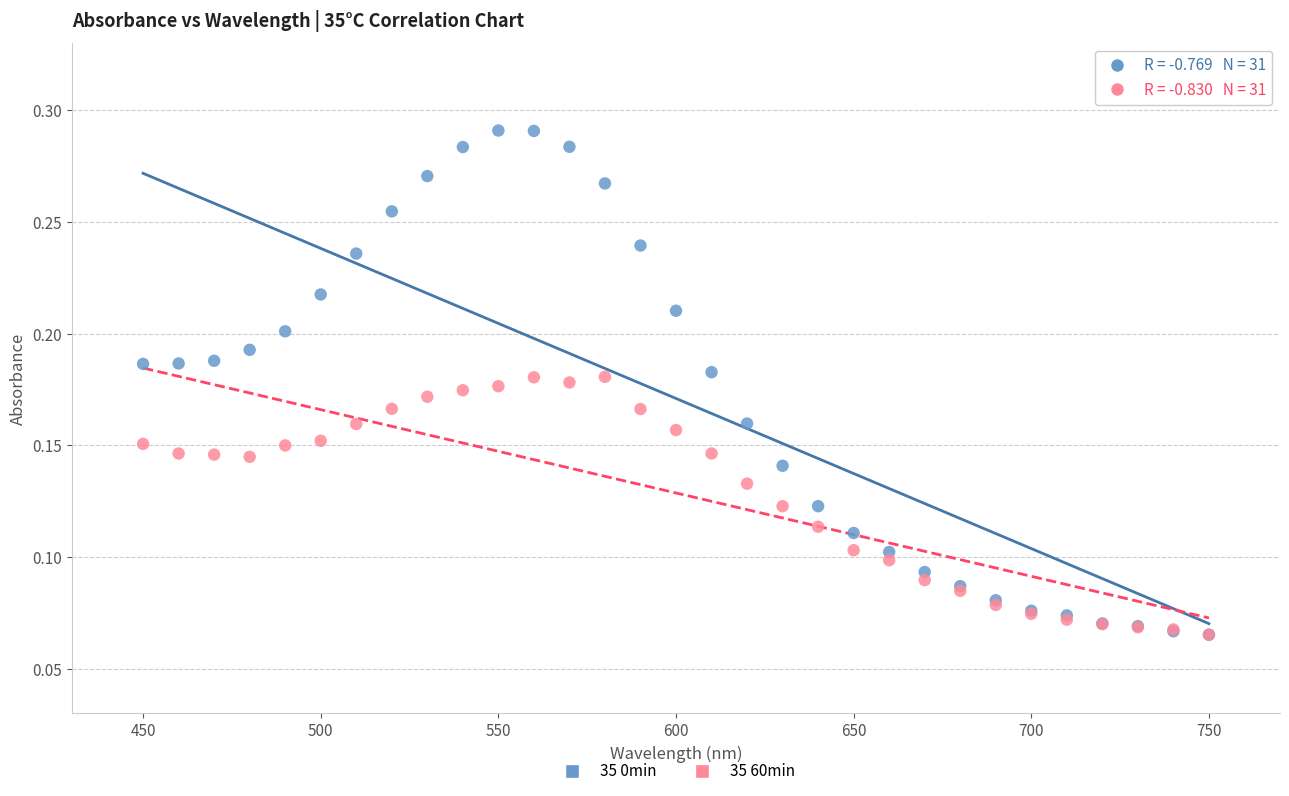

What are all the series names shown in the legend?

35 0min, 35 60min